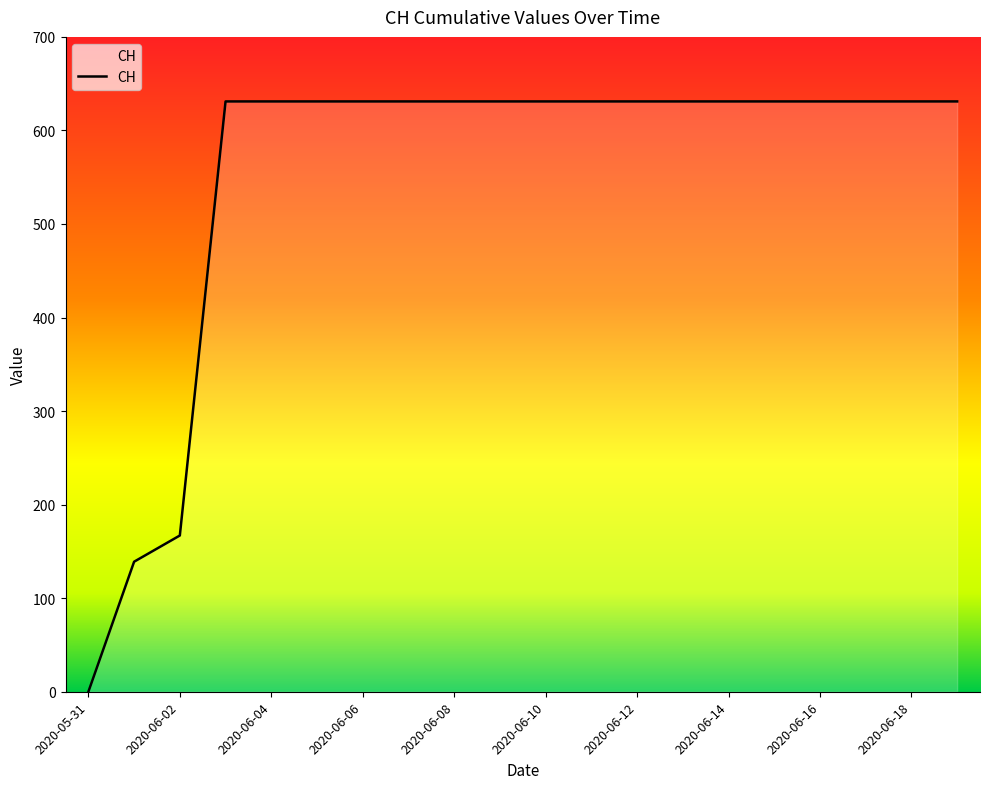

Does the chart display data point markers on the line(s)?

No